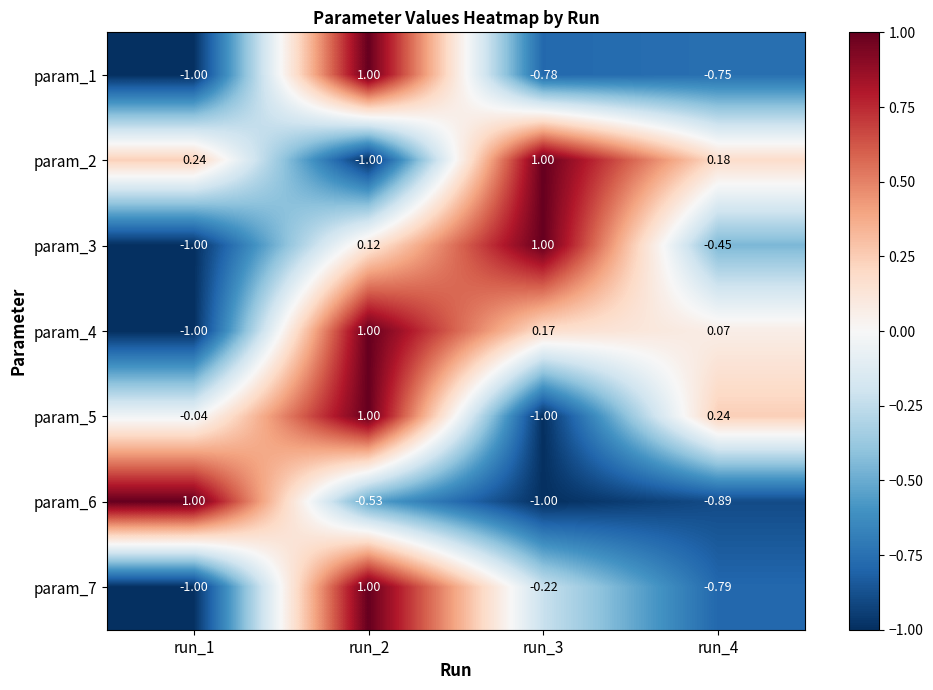

Is the value of param_6 at run_1 greater than the value of param_2 at run_2?

Yes